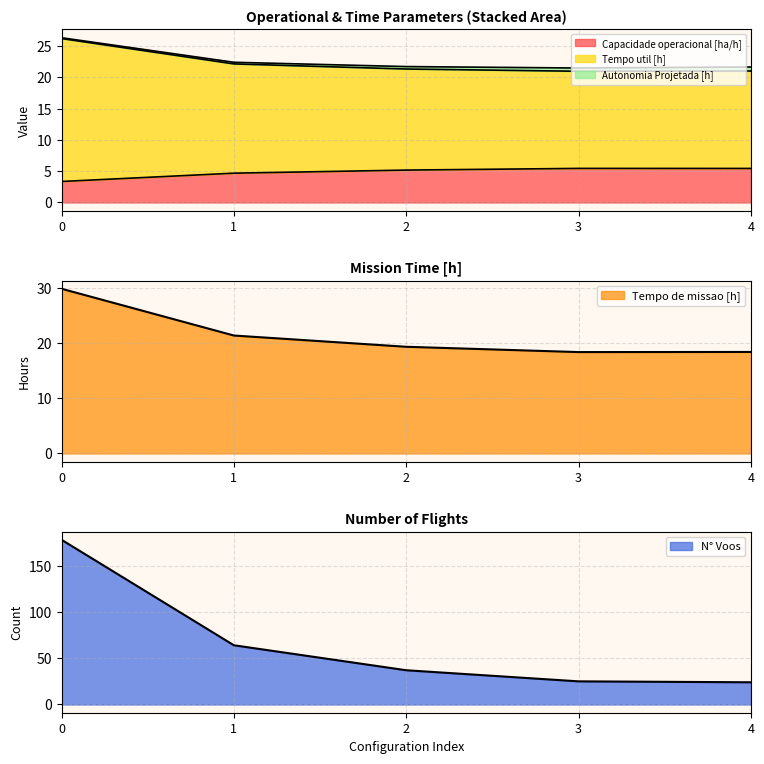

True or false: Tempo util [h] has a value of 8.0 at 4.

False